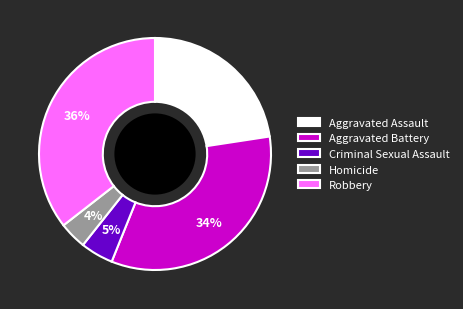

The Robbery slice represents 36% of the pie. True or false?

True